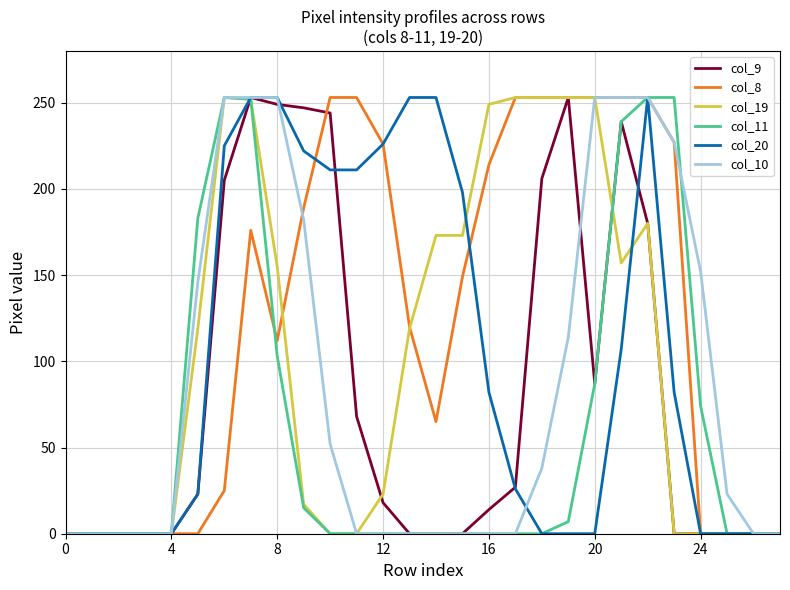

Which series has the largest total across all categories?

col_8